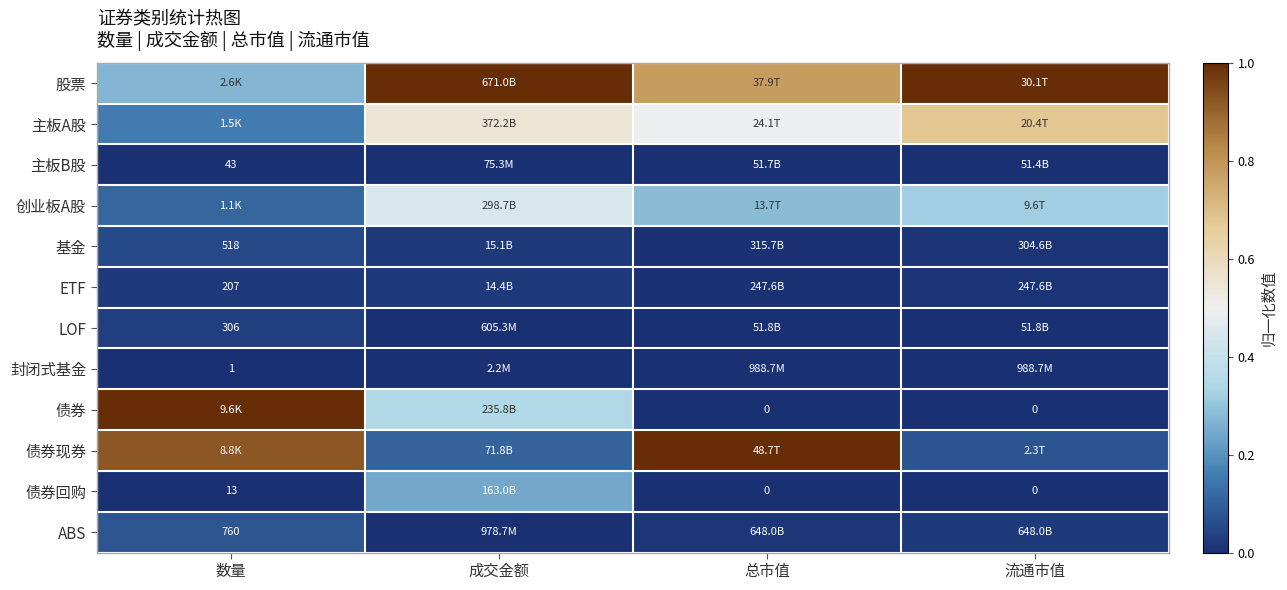

How many data points does each series have?

4